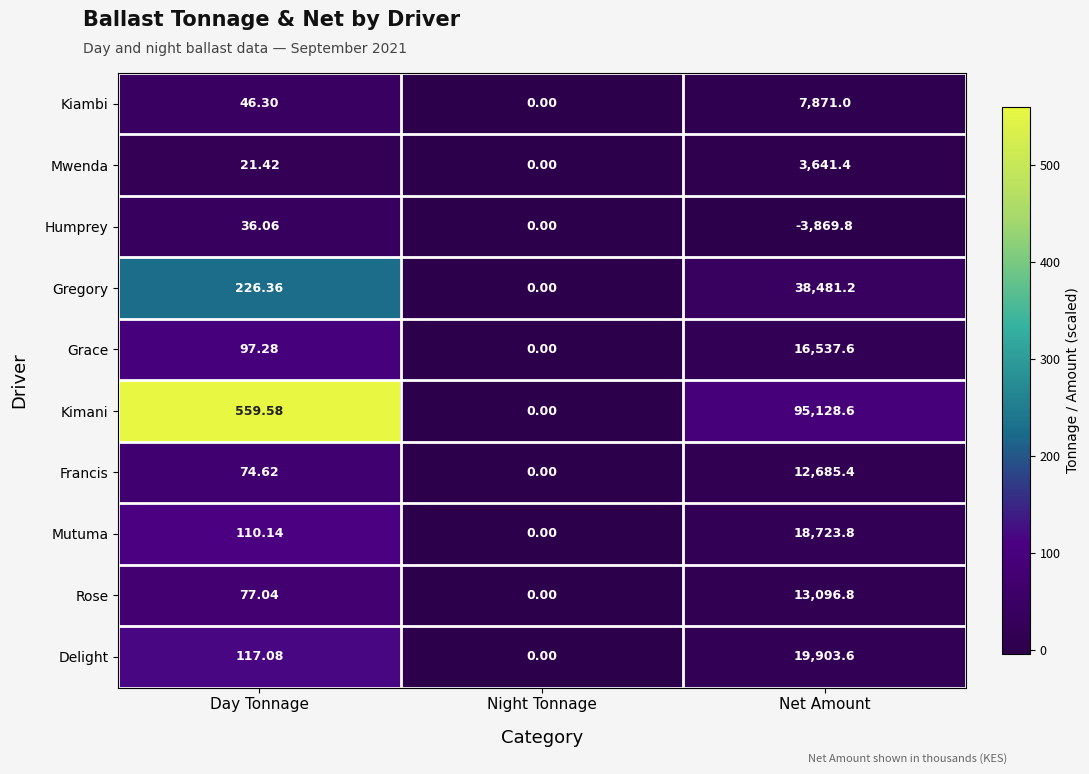

Which series has the widest spread of values?

Kimani